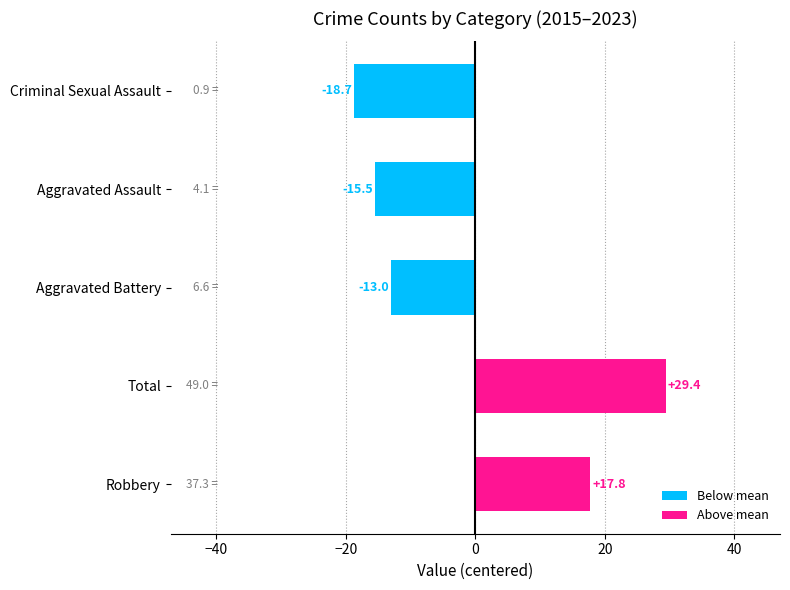

Does the chart contain any negative values?

Yes